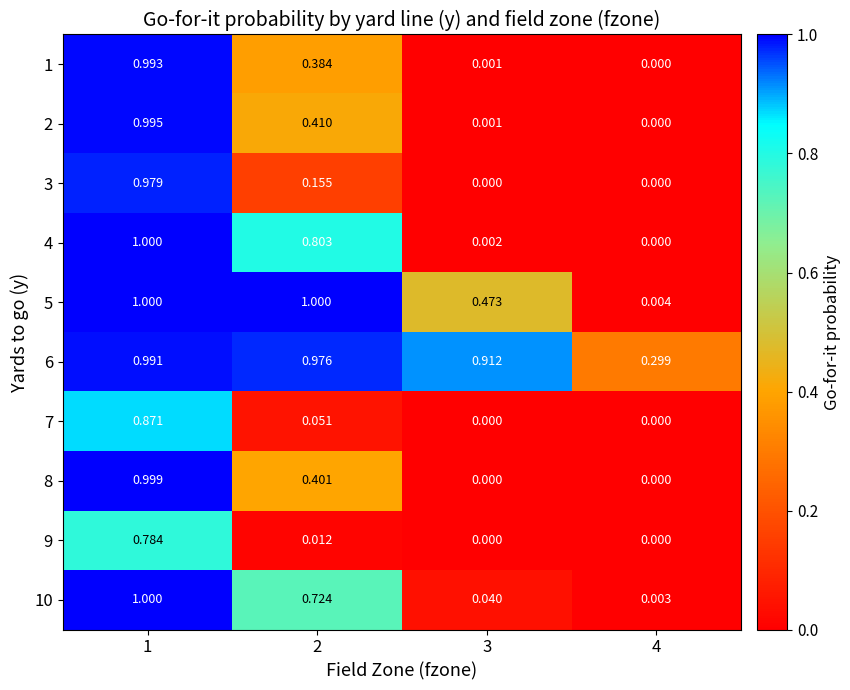

Reading right to left, what are all the values shown in this chart?

1: 4=0.0	3=0.0	2=0.4	1=1.0
2: 4=0.0	3=0.0	2=0.4	1=1.0
3: 4=0.0	3=0.0	2=0.2	1=1.0
4: 4=0.0	3=0.0	2=0.8	1=1.0
5: 4=0.0	3=0.5	2=1.0	1=1.0
6: 4=0.3	3=0.9	2=1.0	1=1.0
7: 4=0.0	3=0.0	2=0.1	1=0.9
8: 4=0.0	3=0.0	2=0.4	1=1.0
9: 4=0.0	3=0.0	2=0.0	1=0.8
10: 4=0.0	3=0.0	2=0.7	1=1.0